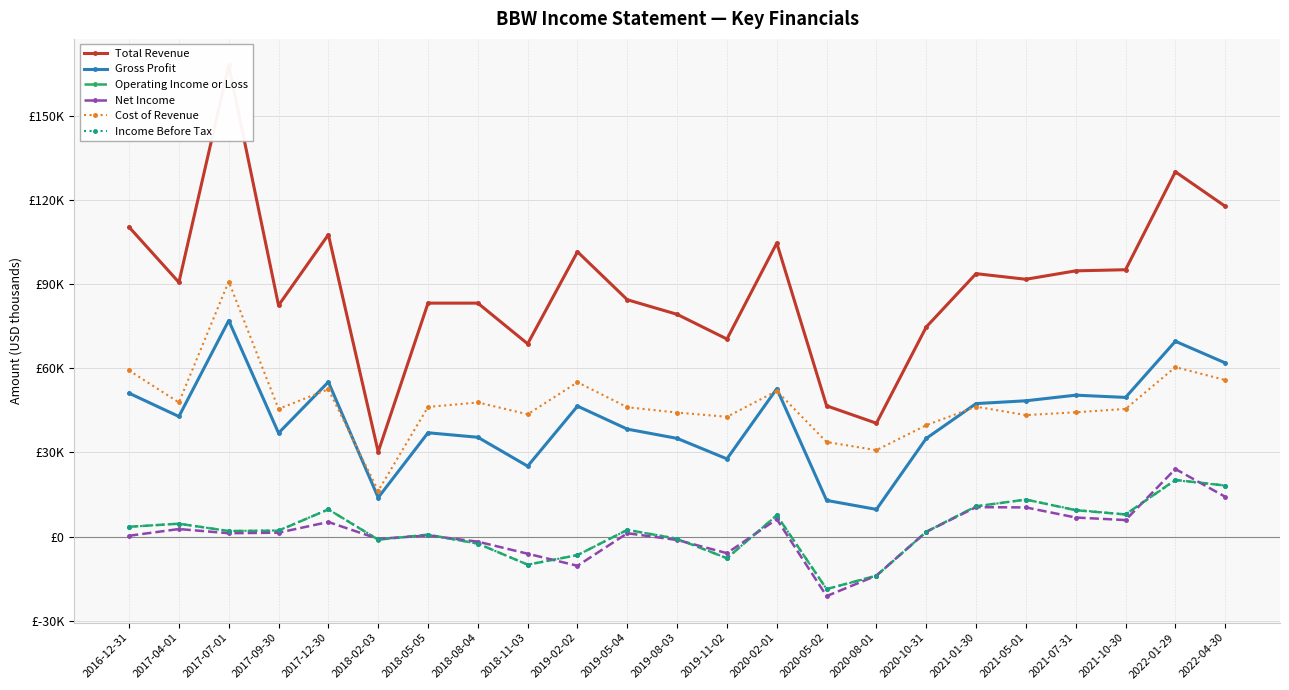

Read the Total Revenue value at 2019-08-03, to the nearest 50.

79200